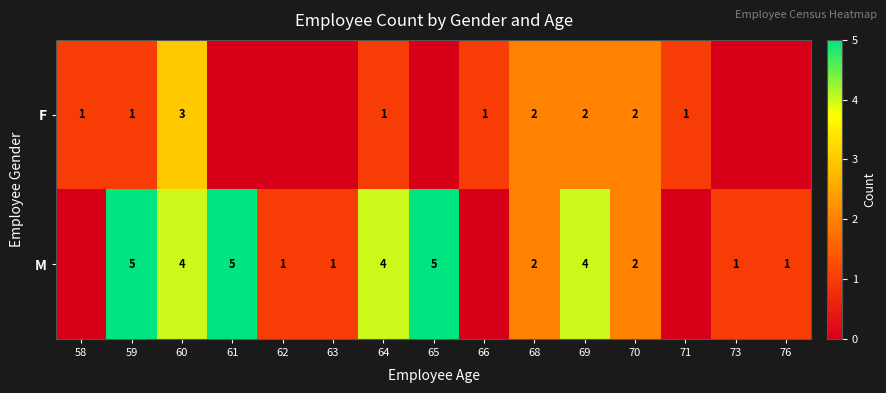

The value of F at 60 is 1. True or false?

False